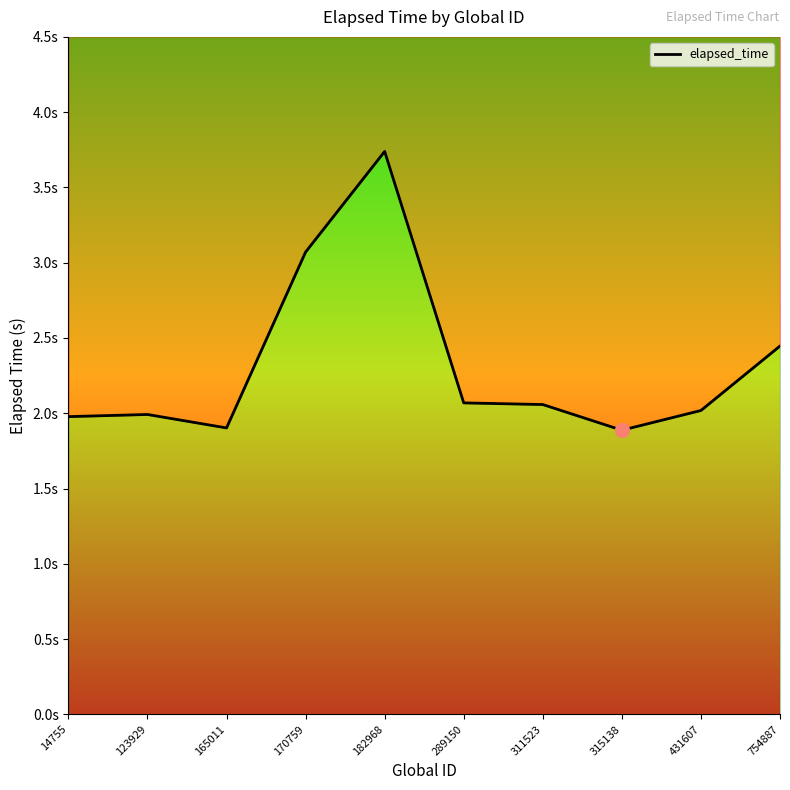

What is the average value?

2.3